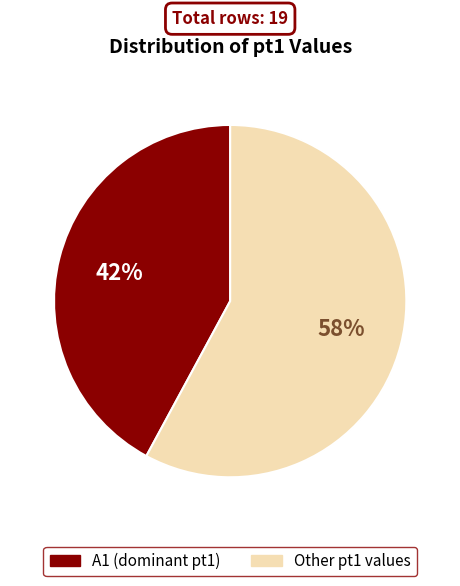

To the nearest percent, what is the average slice percentage?

50%